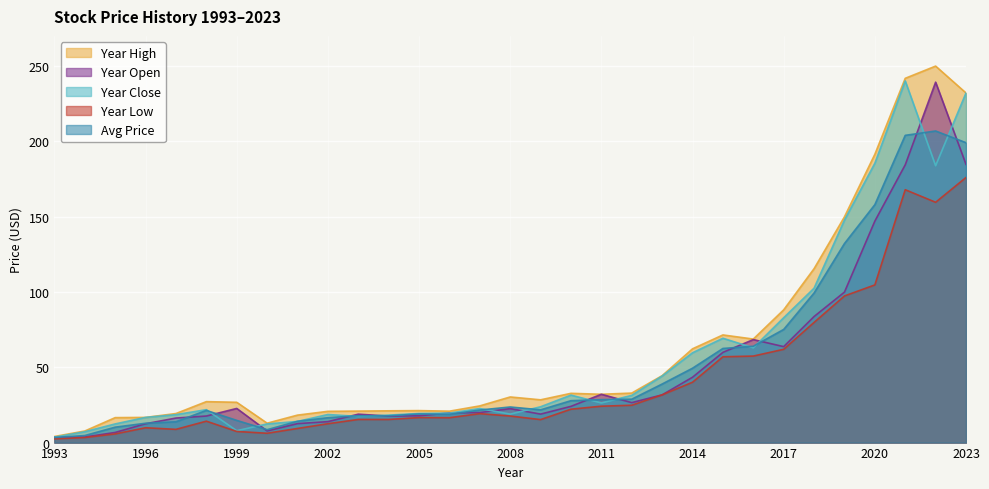

How many lines are shown in the chart?

5